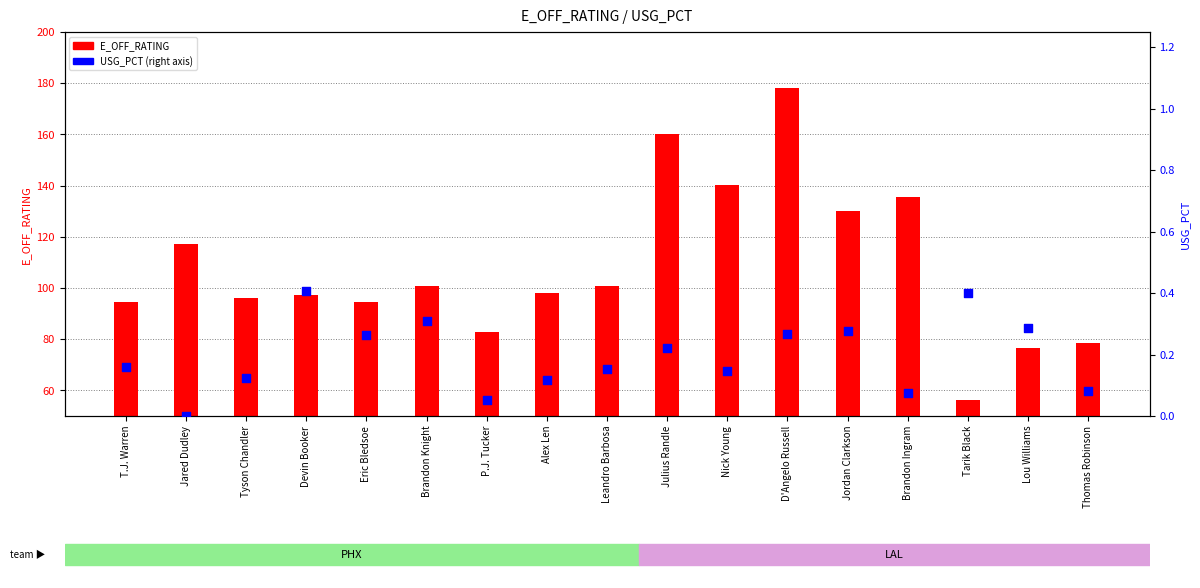

Which series has the largest total across all categories?

E_OFF_RATING